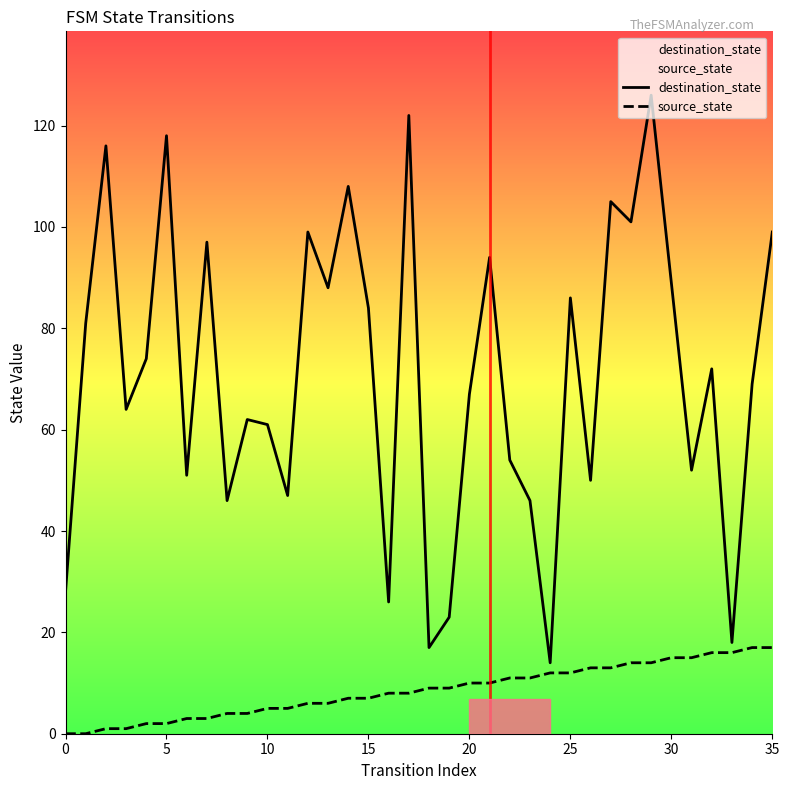

How many values in the destination_state series exceed 72?

17